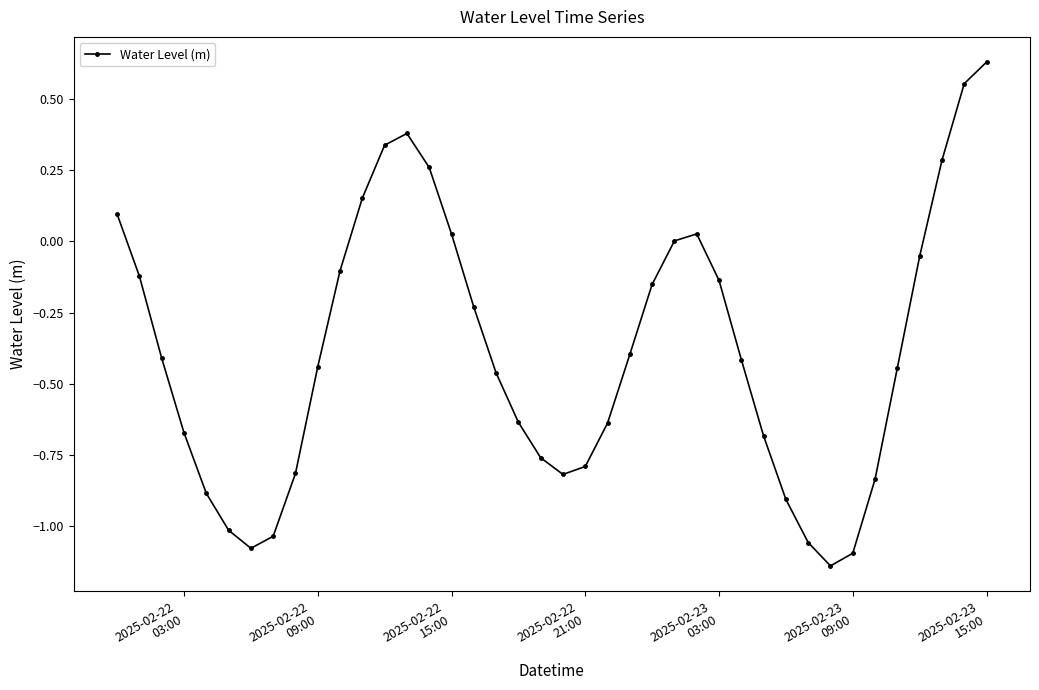

How many interior local valleys (lower than both neighbors) does the data have?

3